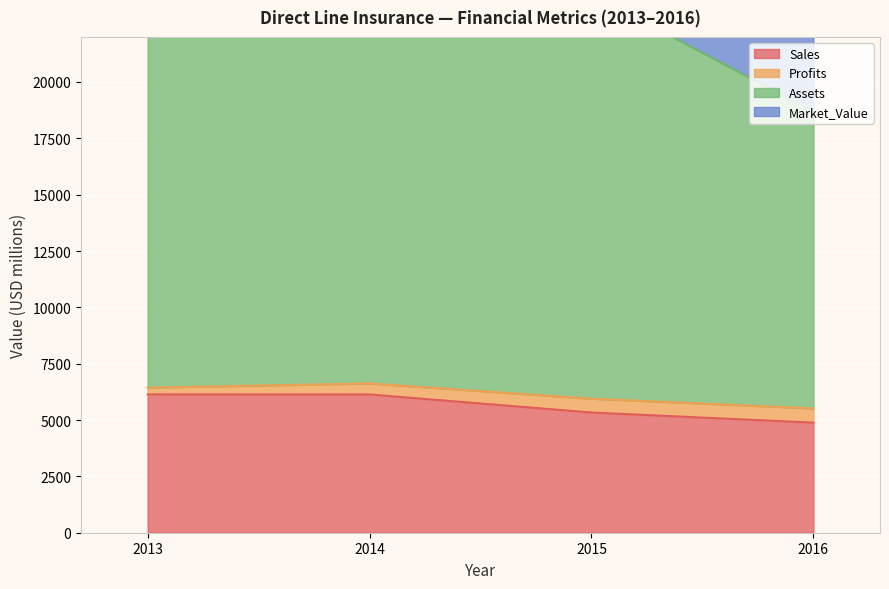

Which series changed the most between 2013 and 2016?

Assets